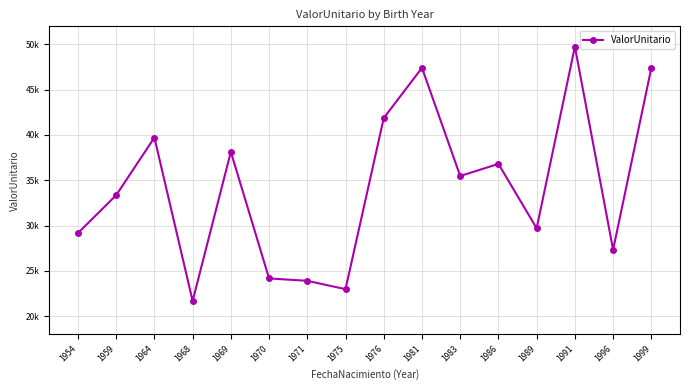

Does the chart have visible grid lines?

Yes